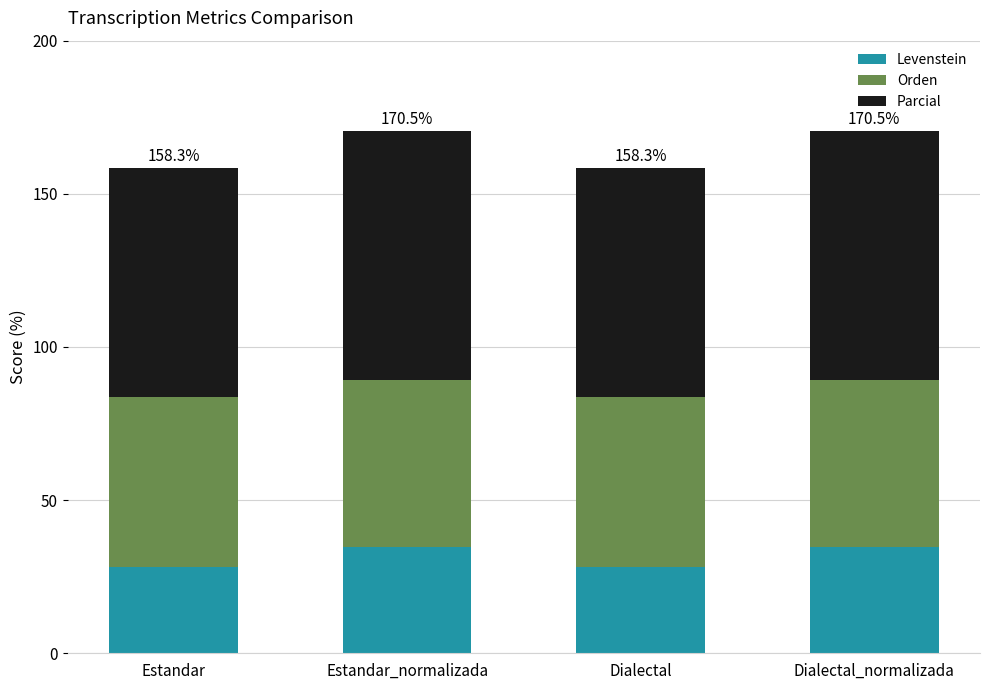

What is the maximum value for Levenstein?

34.7